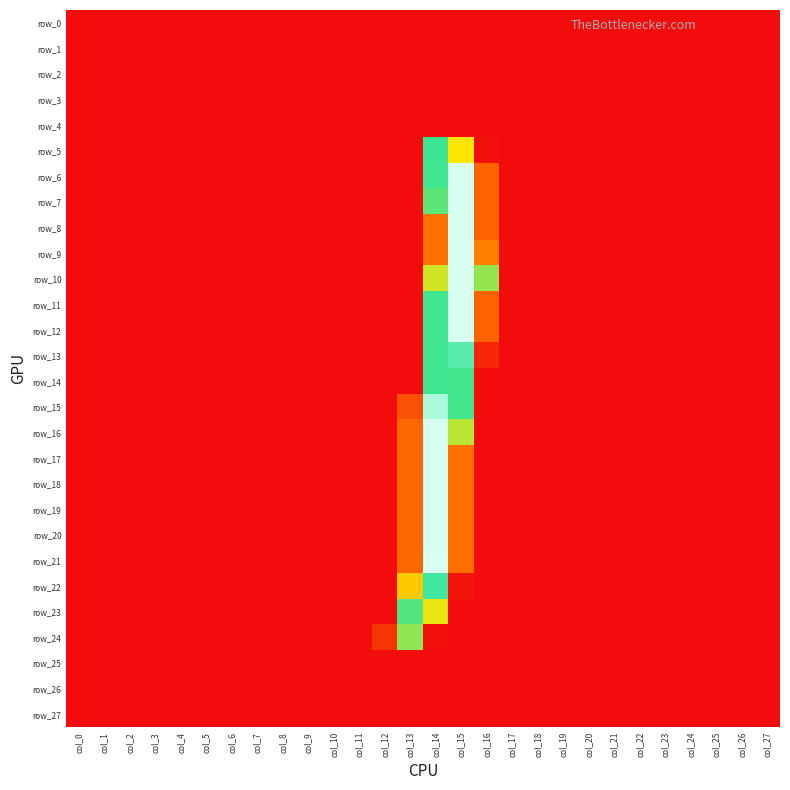

How many data points does each series have?

28